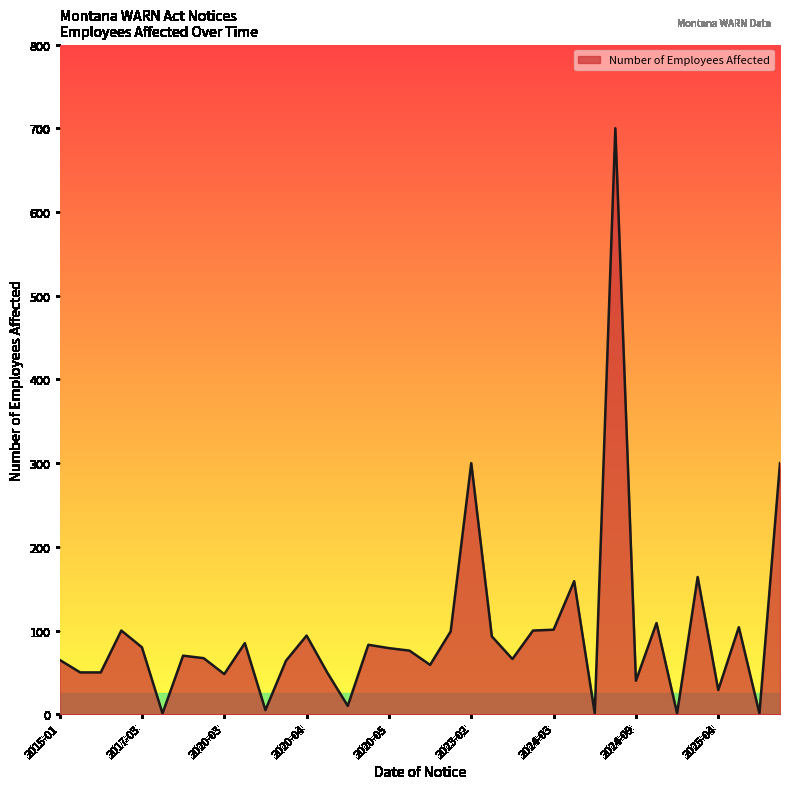

What is the difference between the maximum and minimum values?

699